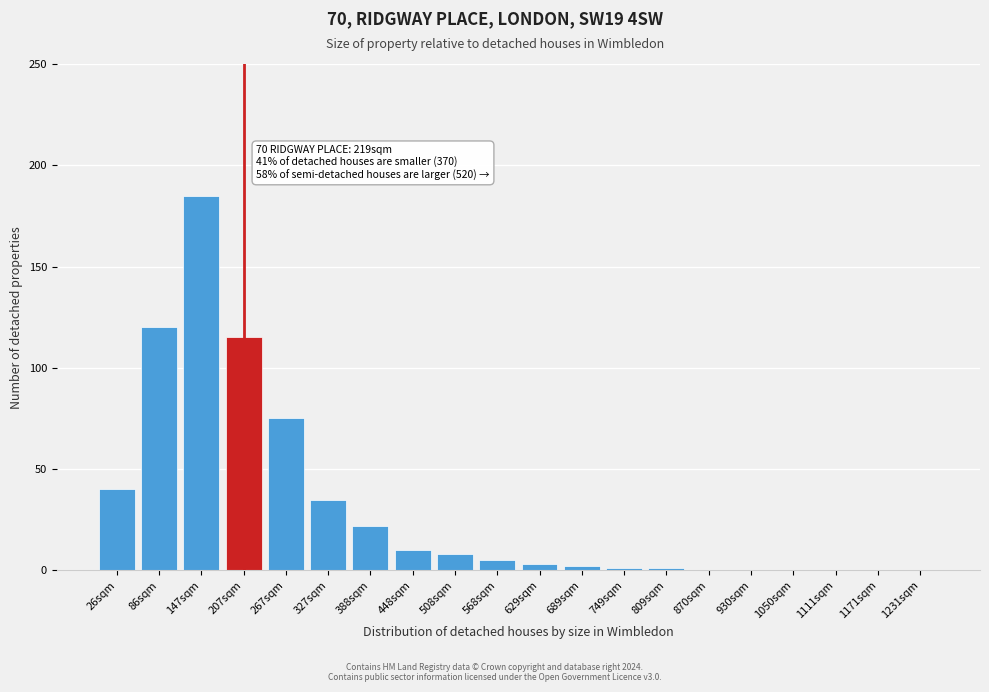

Reading right to left, transcribe all the data shown in this chart.

1231sqm=0	1171sqm=0	1111sqm=0	1050sqm=0	930sqm=0	870sqm=0	809sqm=1	749sqm=1	689sqm=2	629sqm=3	568sqm=5	508sqm=8	448sqm=10	388sqm=22	327sqm=35	267sqm=75	207sqm=115	147sqm=185	86sqm=120	26sqm=40